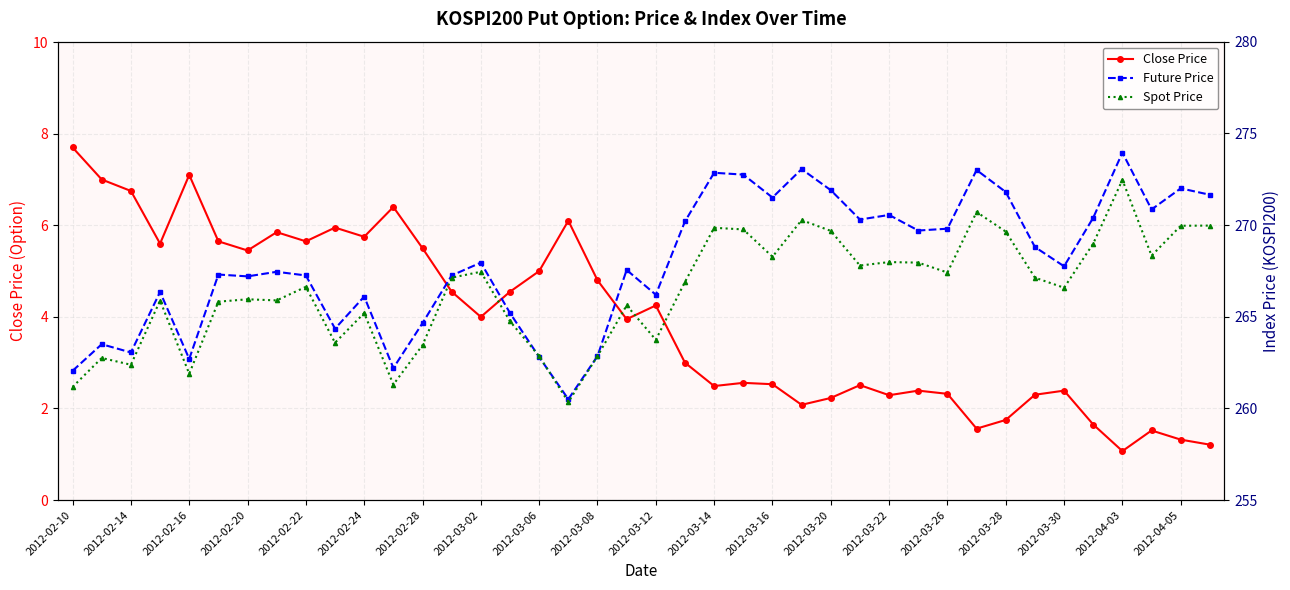

Is it true that Close Price equals 4.9 at 2012-02-10?

False